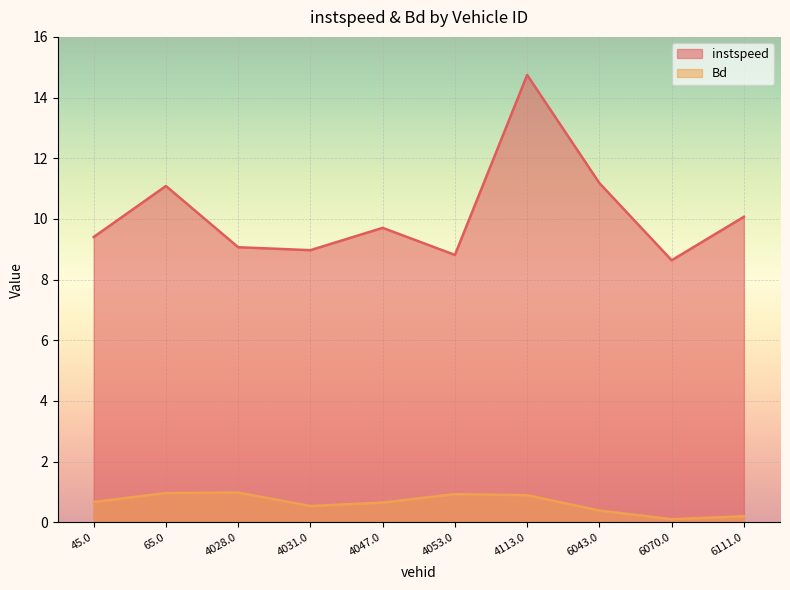

How many lines are shown in the chart?

2